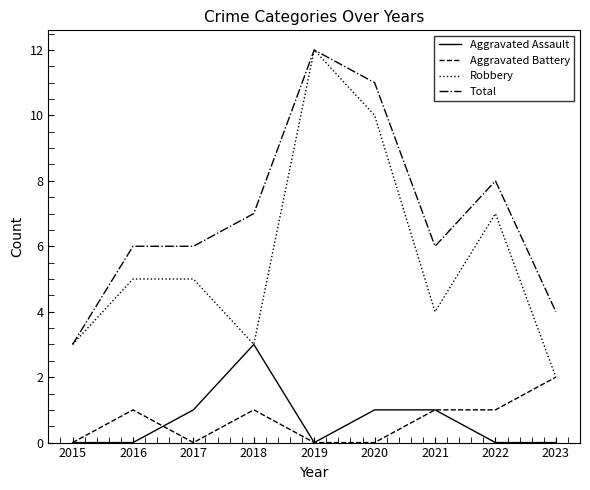

Which series has the largest total across all categories?

Total